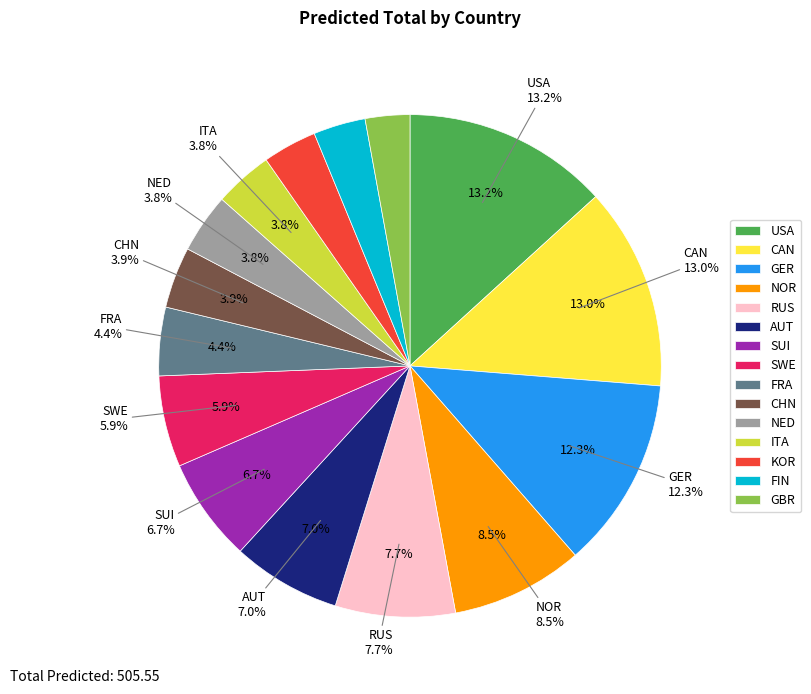

Count the number of slices in the pie.

15